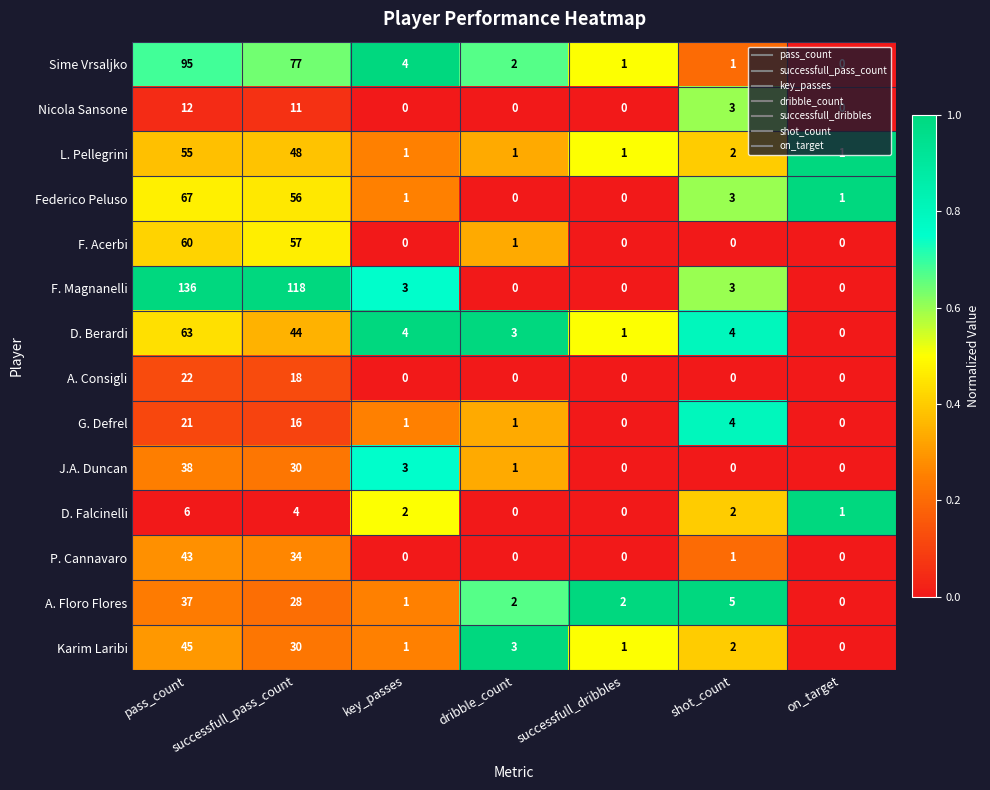

What is the difference between the Sime Vrsaljko values at key_passes and successfull_dribbles?

3